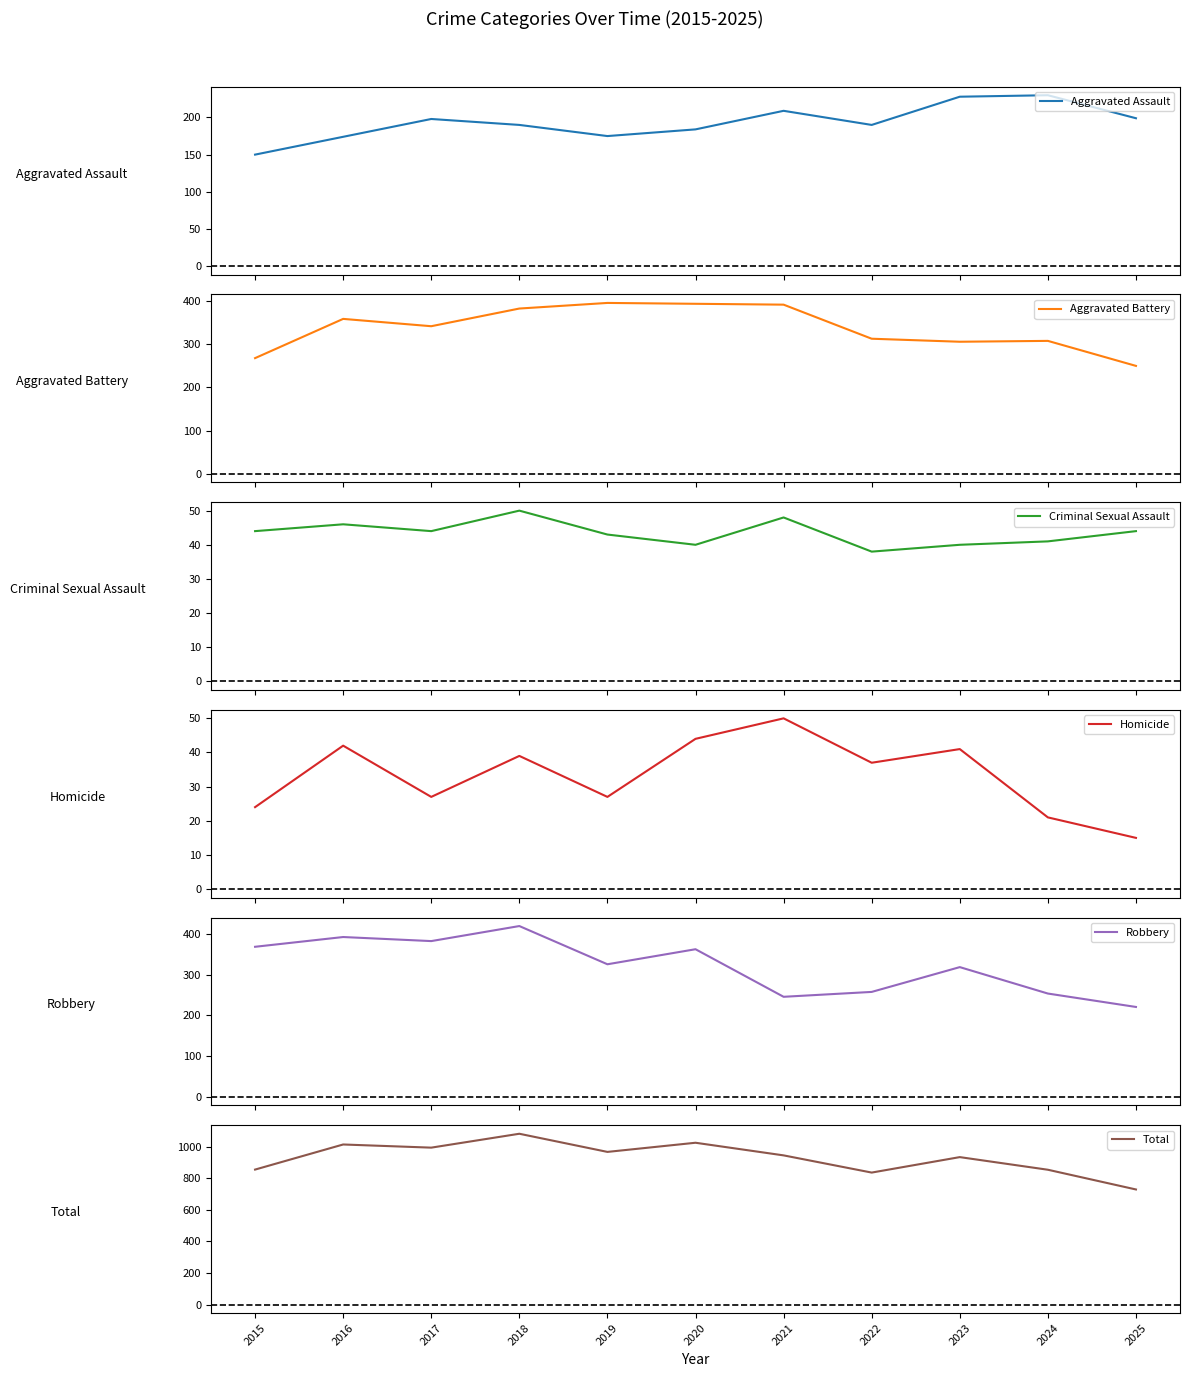

What is the value of the Homicide point at the 4th from the left?

39